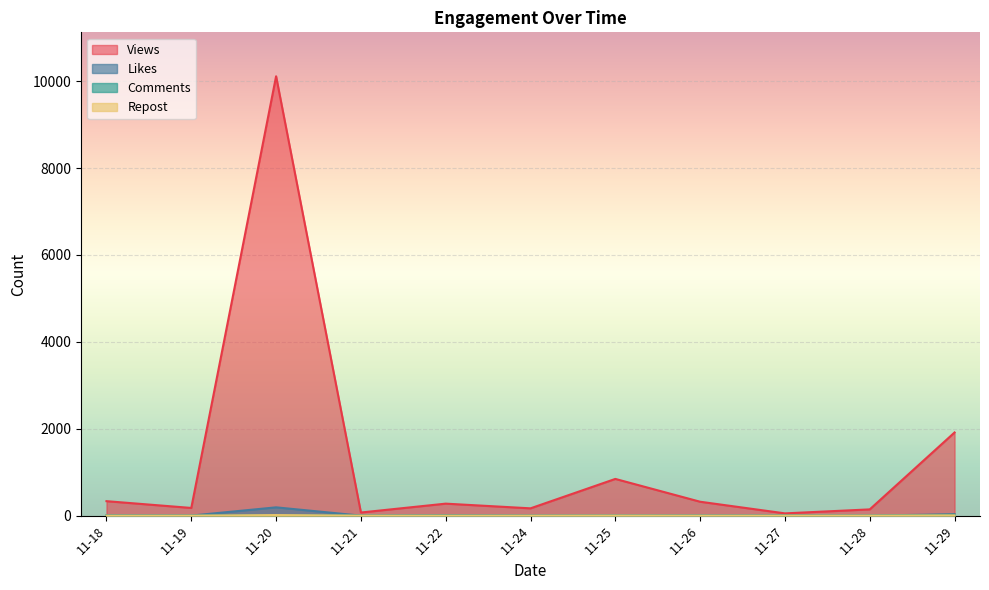

Which series has the largest total across all categories?

Views